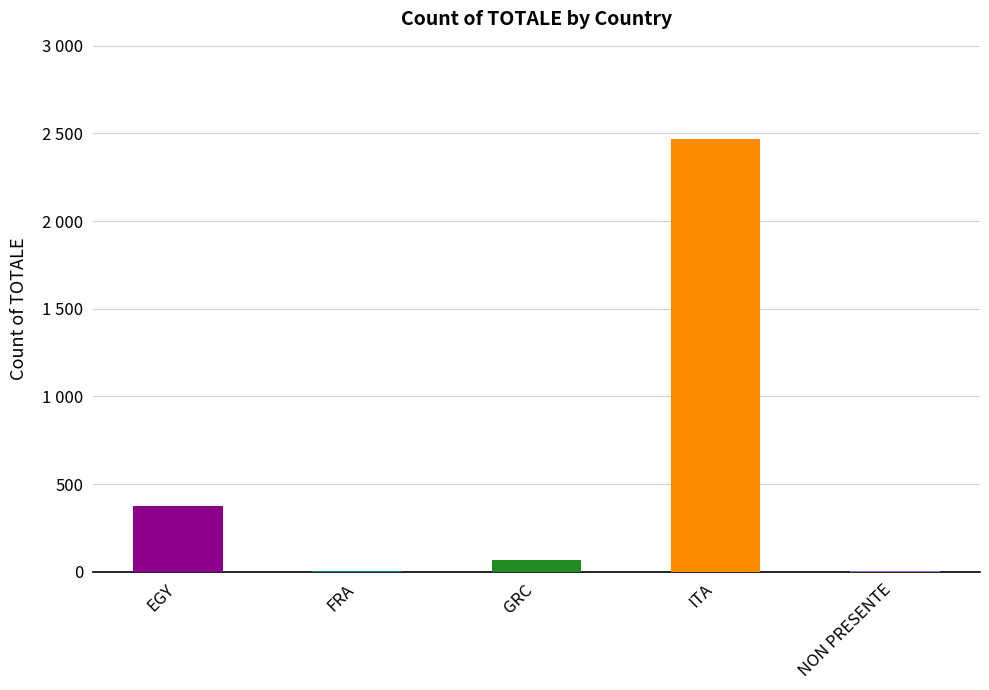

Approximately how many times larger is the value at NON PRESENTE compared to FRA?

1.5